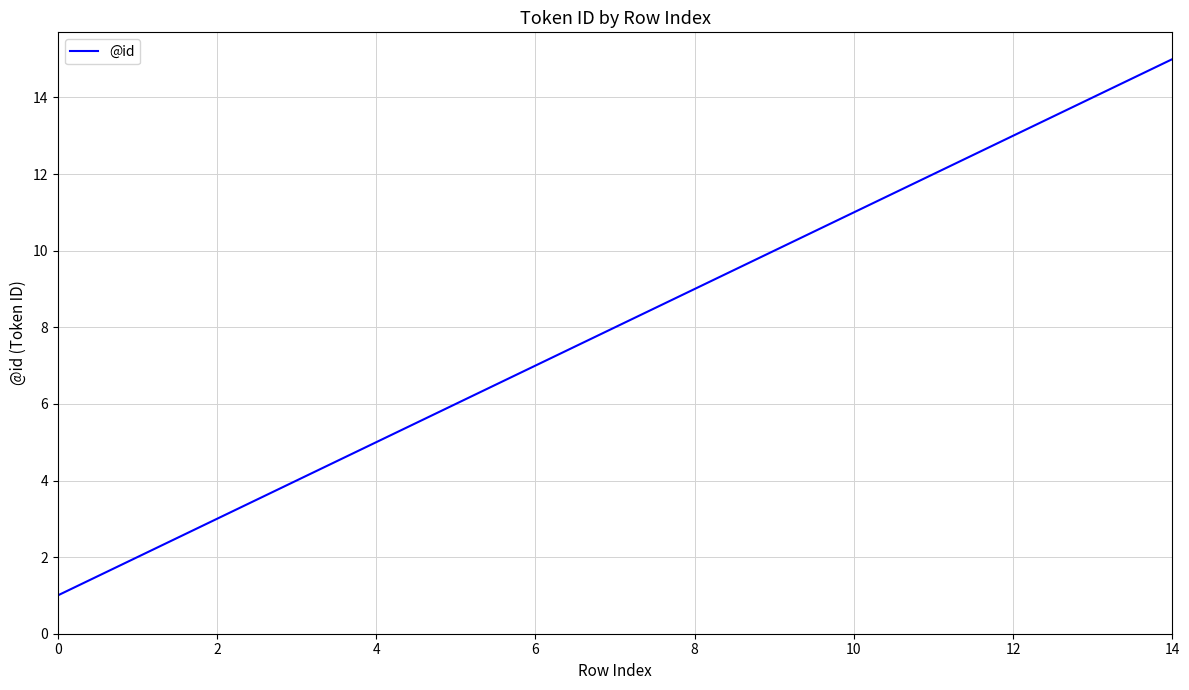

What is the greatest value displayed?

15